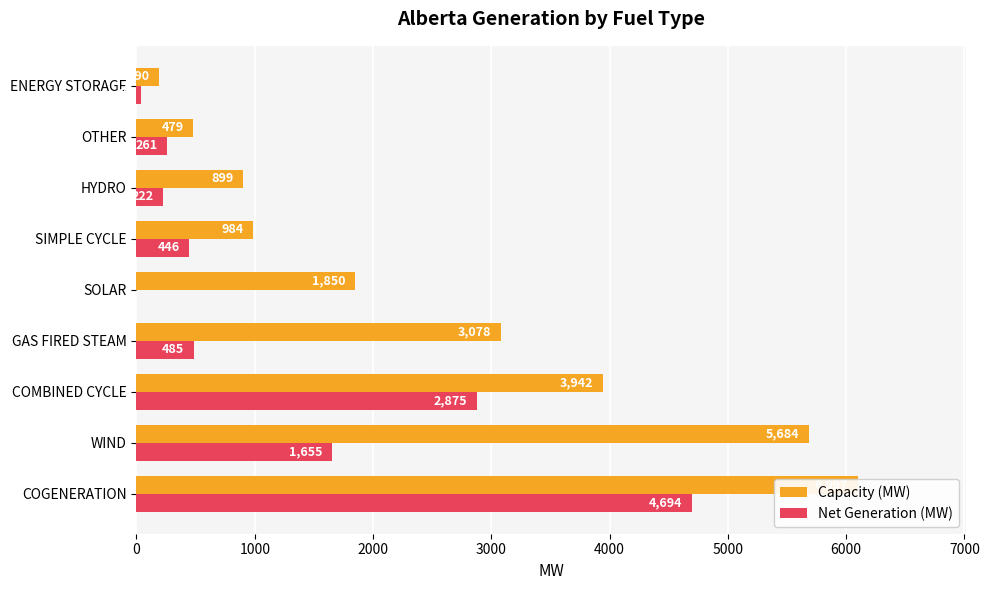

How many groups of bars are there?

9